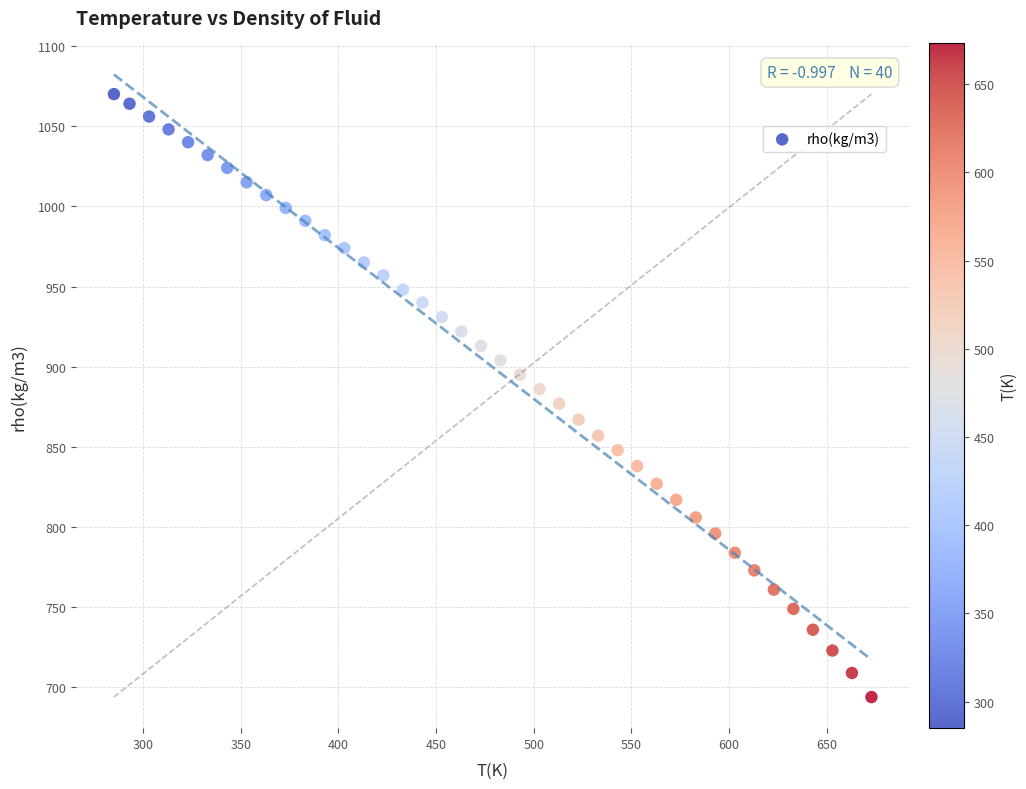

How many data points are displayed?

40